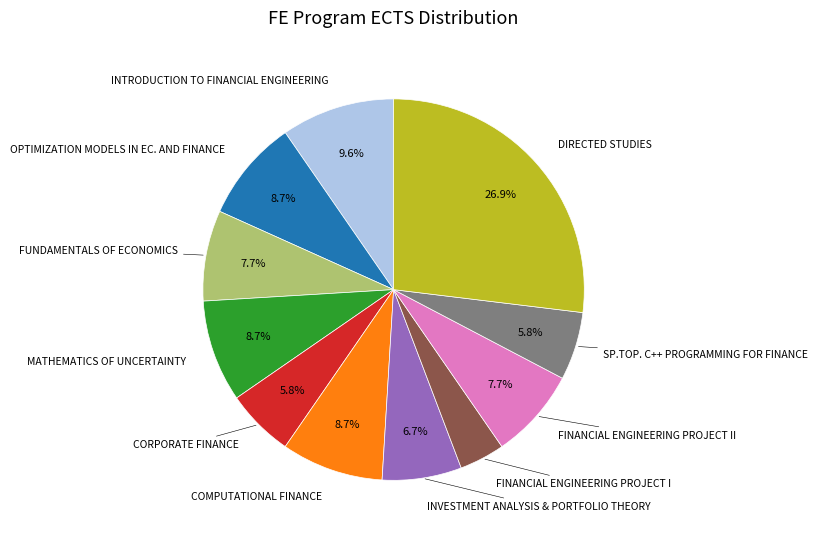

Is there a majority slice in this chart?

No